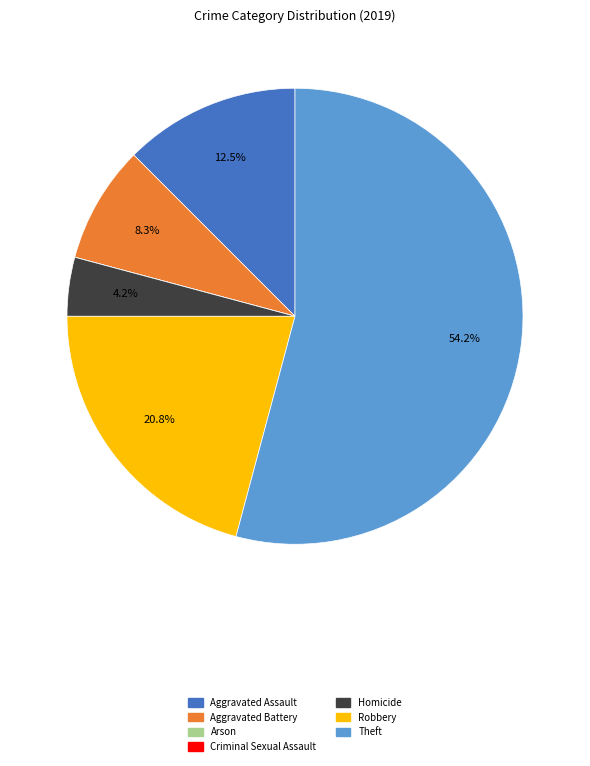

What is the total percentage of Aggravated Battery and Homicide?

12.5%